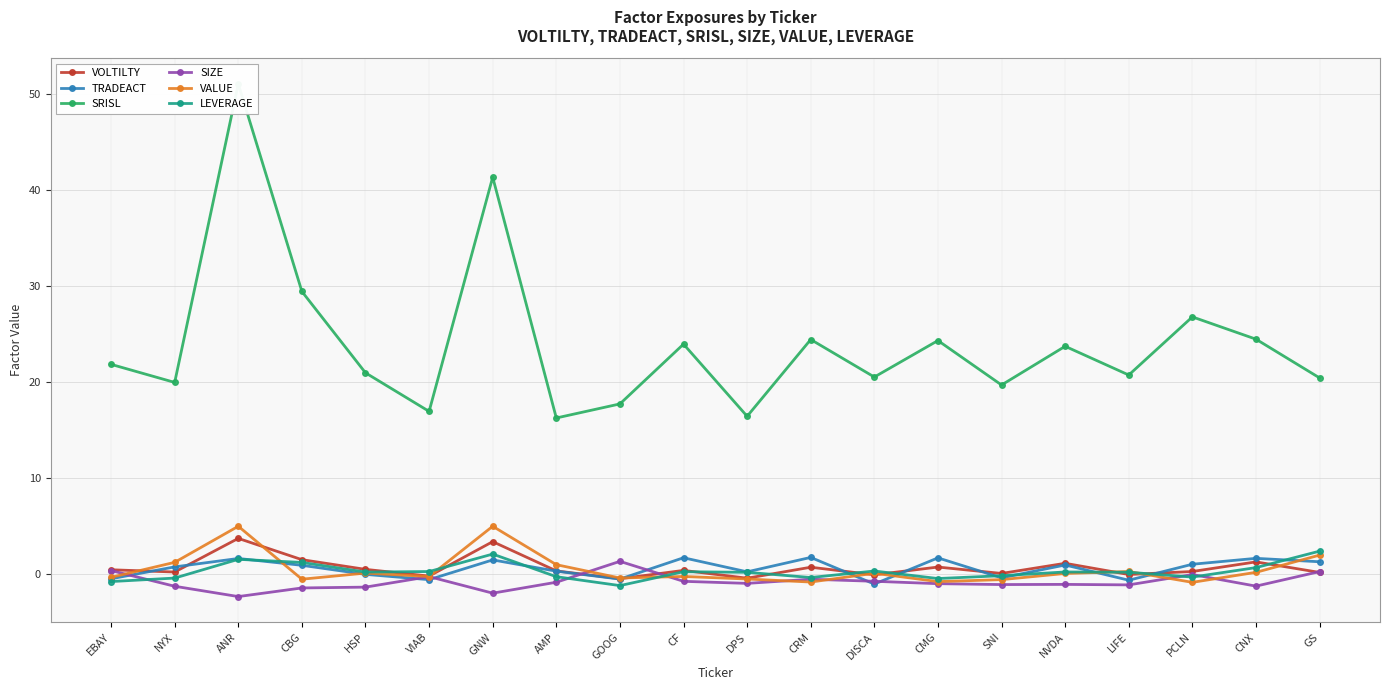

Which category has the highest value in the VOLTILTY series?

ANR